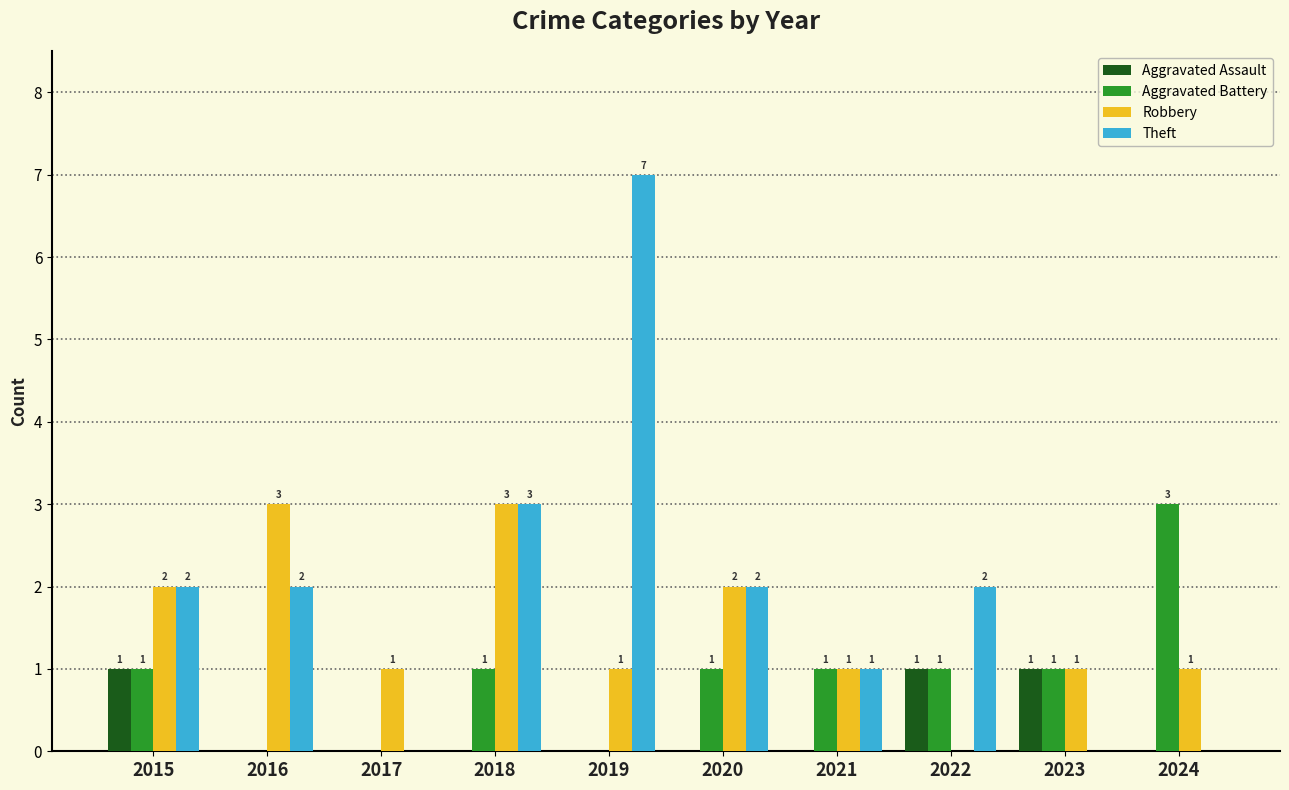

Which series has the widest spread of values?

Theft